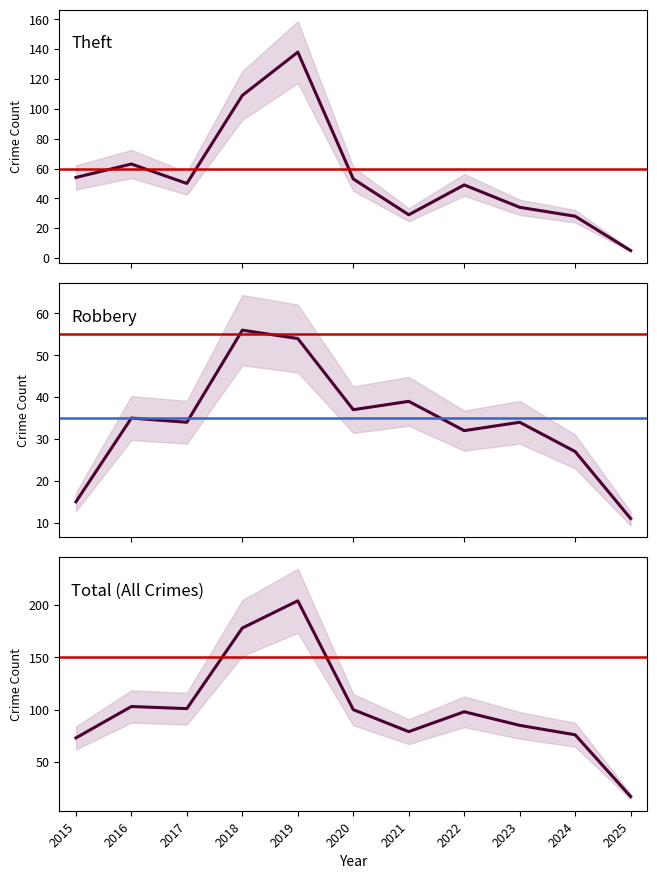

List the labels in order of Robbery value, smallest first.

2025, 2015, 2024, 2022, 2017, 2023, 2016, 2020, 2021, 2019, 2018